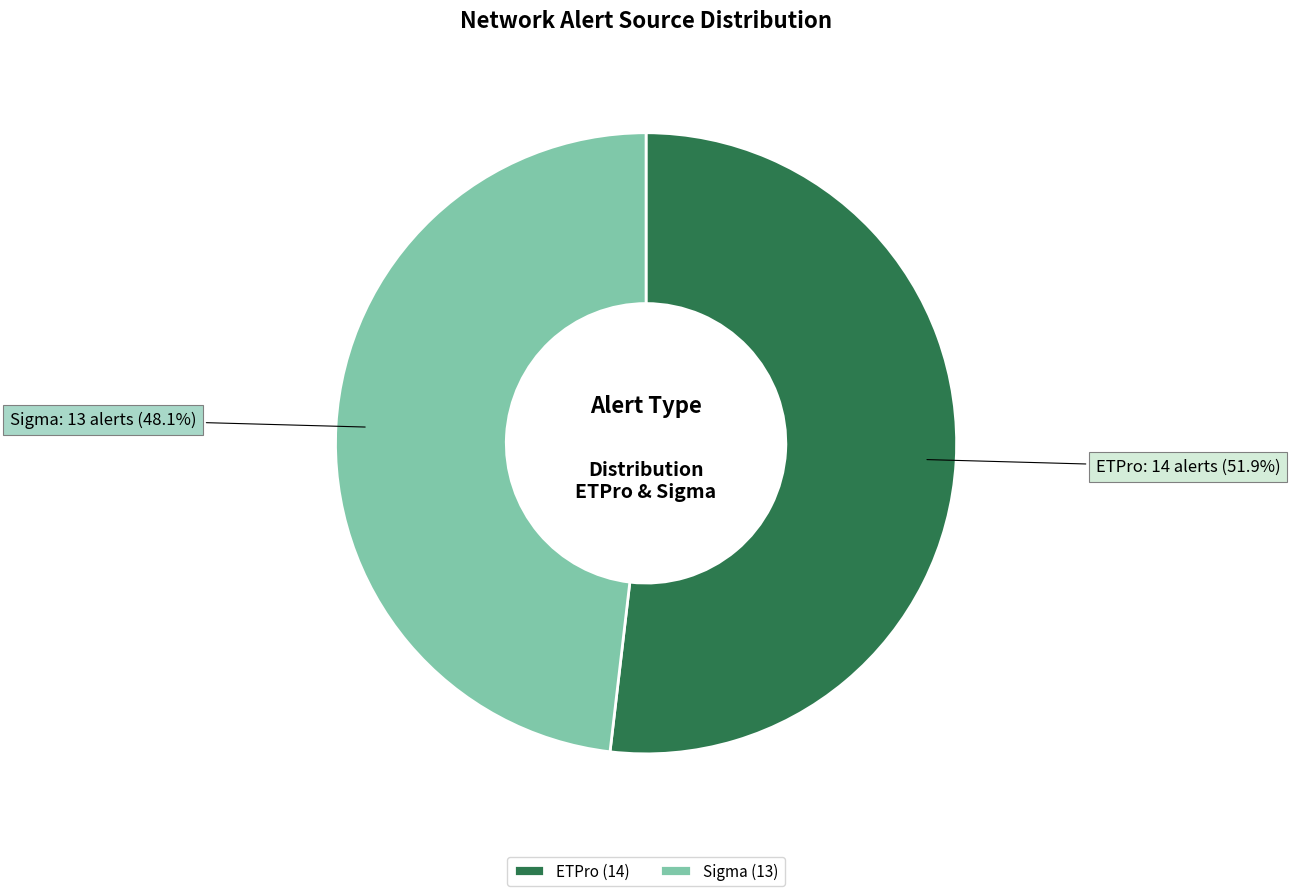

How many segments does this pie chart have?

2